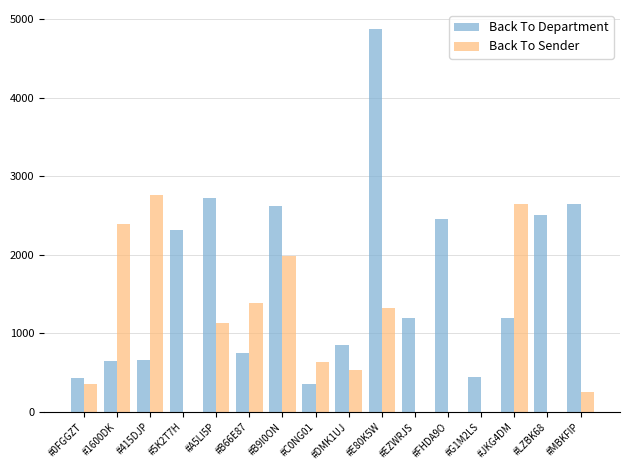

Between #EZWRJS and #JKG4DM, which series saw the biggest shift?

Back To Sender